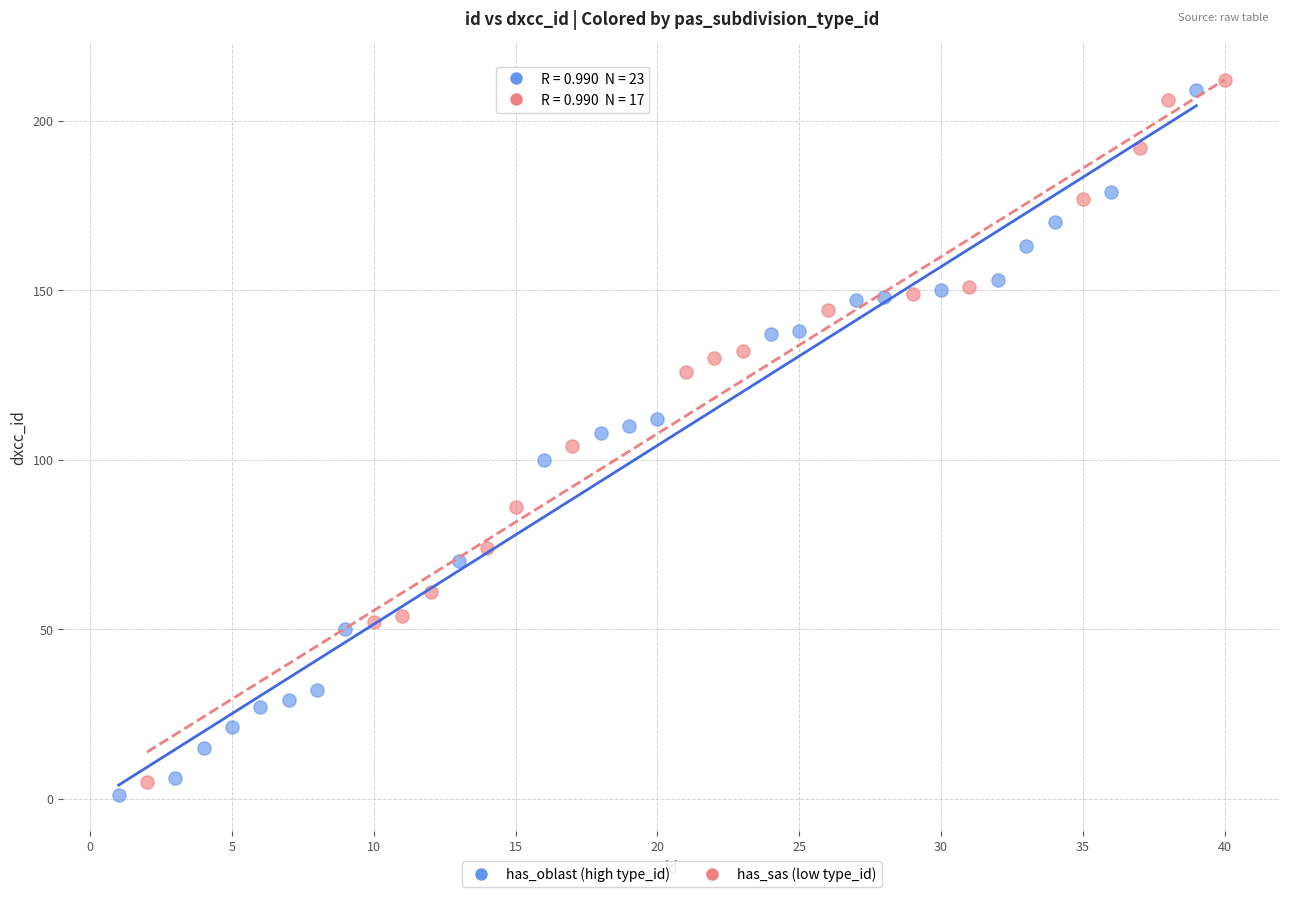

What are all the series names shown in the legend?

has_oblast (high type_id), has_sas (low type_id)